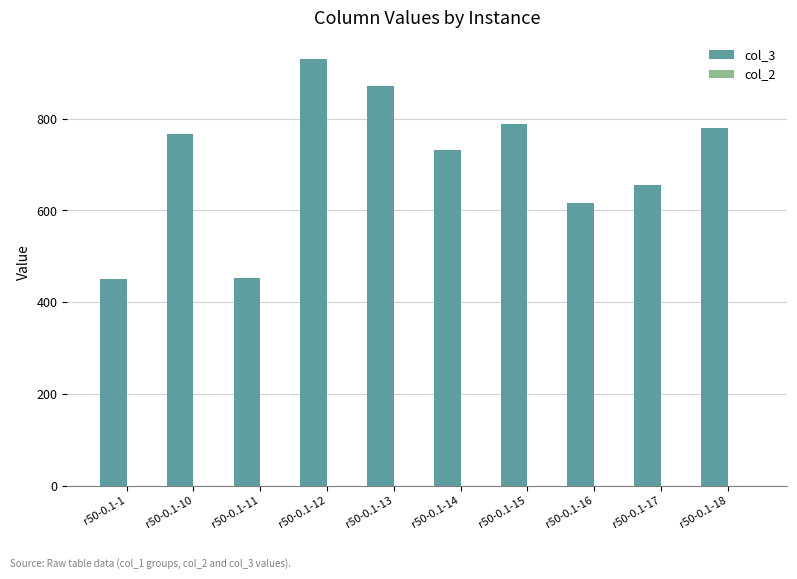

How many bars are there in total?

10